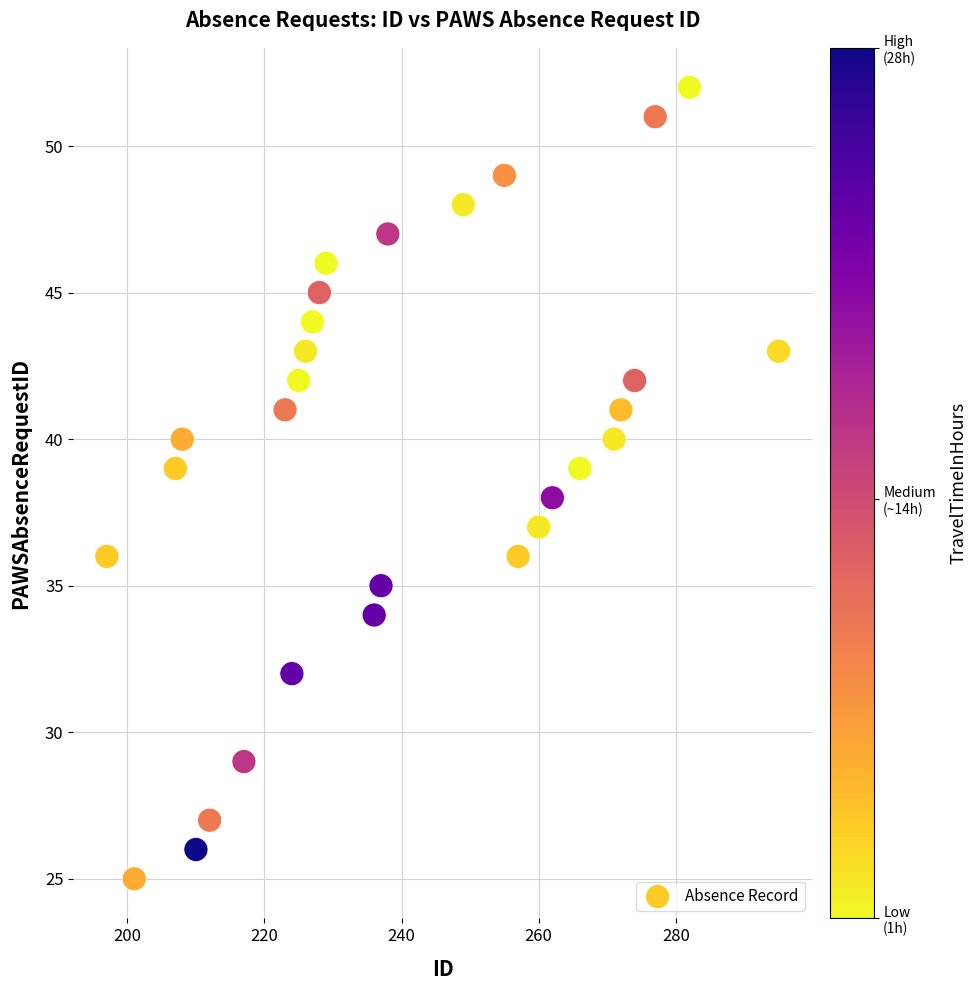

What is the range of Y values (max minus min)?

27